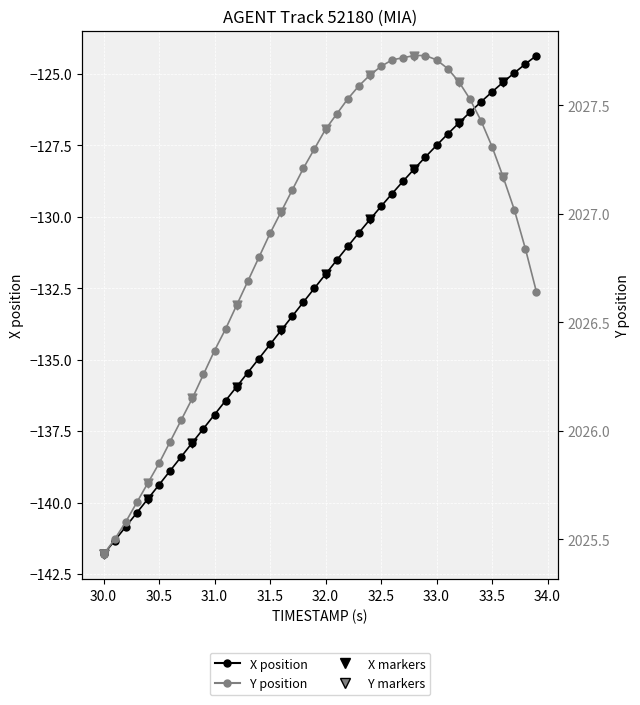

Which series has the largest Y range (max minus min)?

X